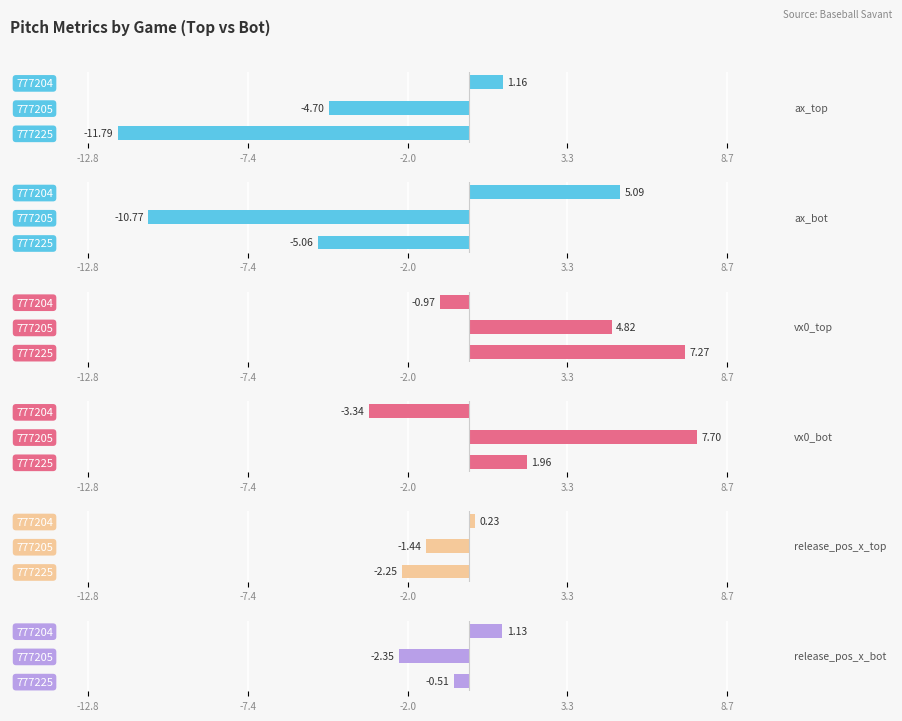

How many data points does each series have?

3